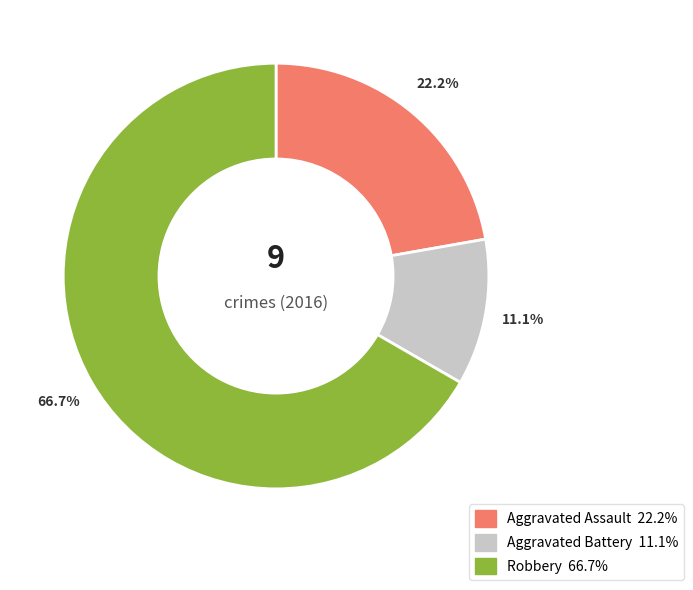

Is there a majority slice in this chart?

Yes